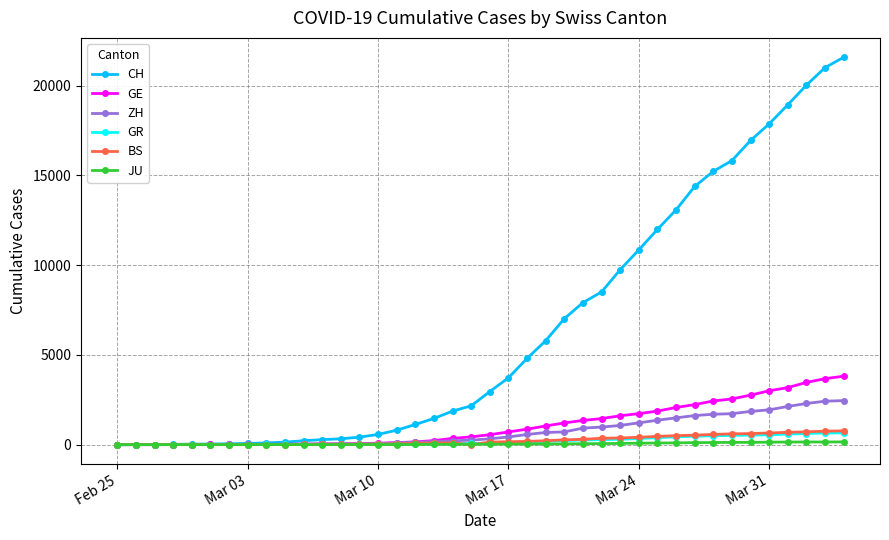

Which series has the largest range (max minus min)?

CH